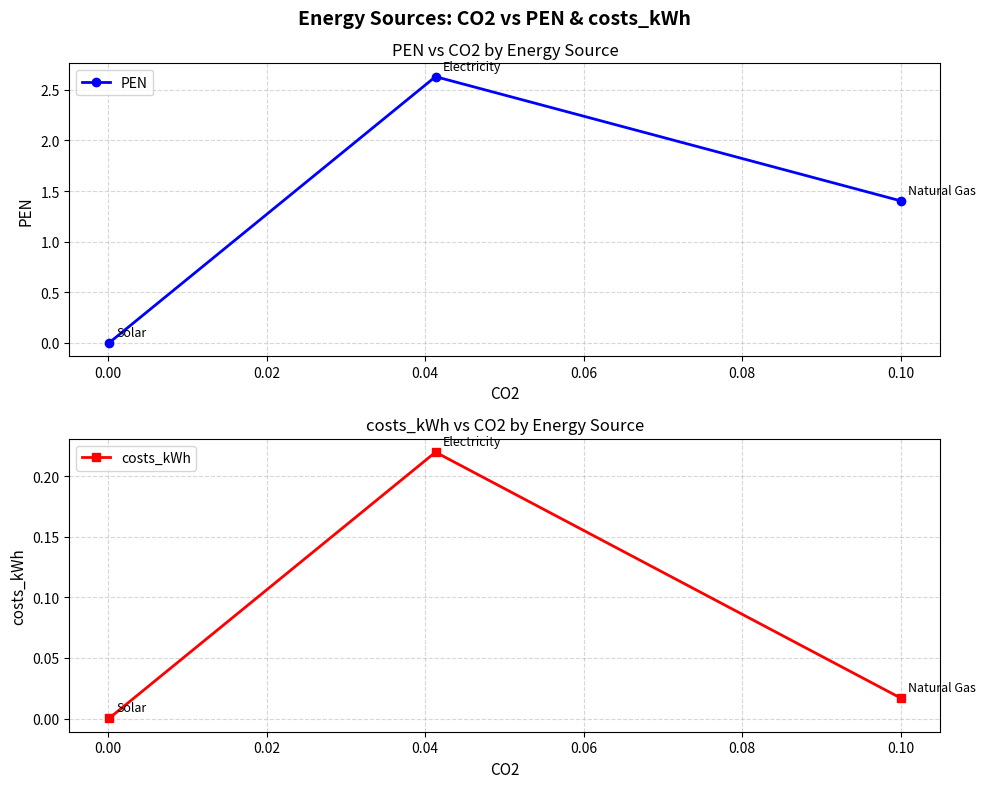

What is the difference between the maximum and minimum values in the costs_kWh series?

0.2